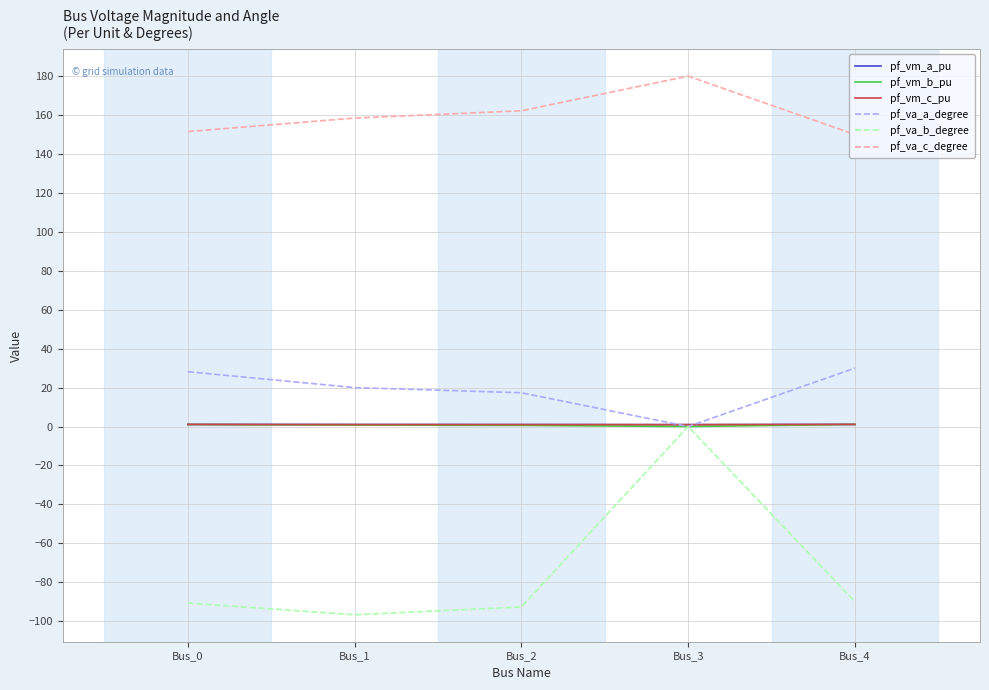

Which series changed the most between Bus_0 and Bus_3?

pf_va_b_degree